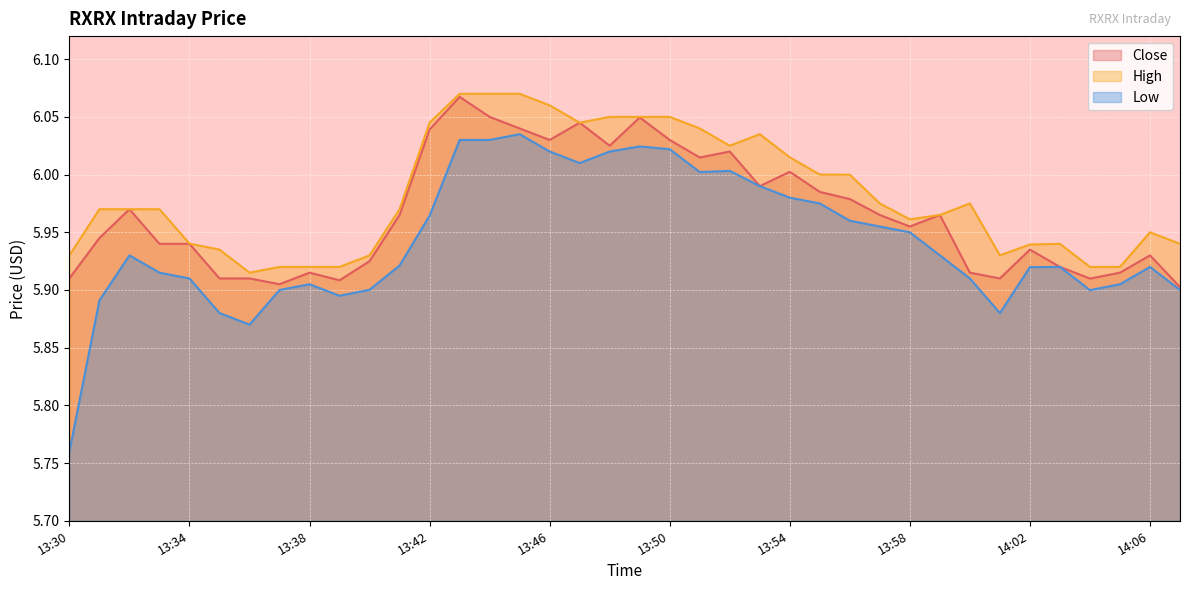

Which series has the widest spread of values?

Low